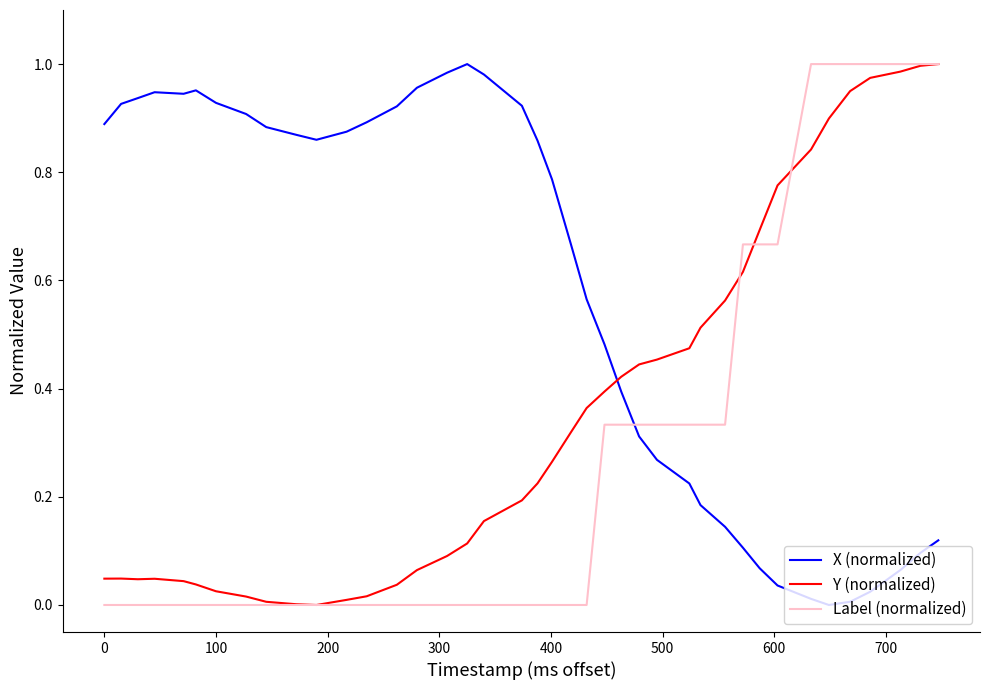

Is this an area chart (filled region under the line)?

No